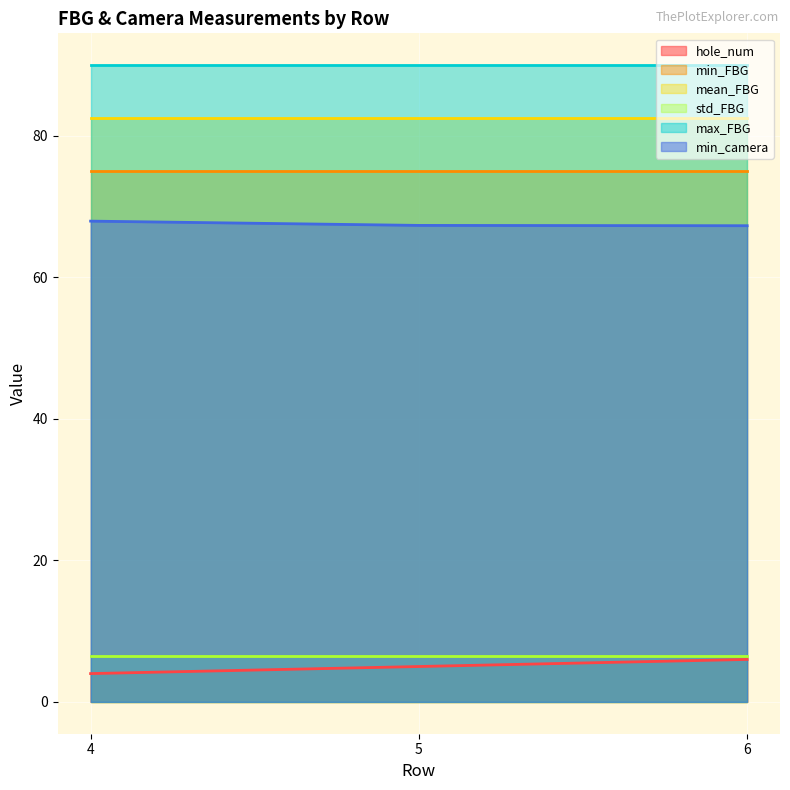

At which label does hole_num reach its minimum?

4